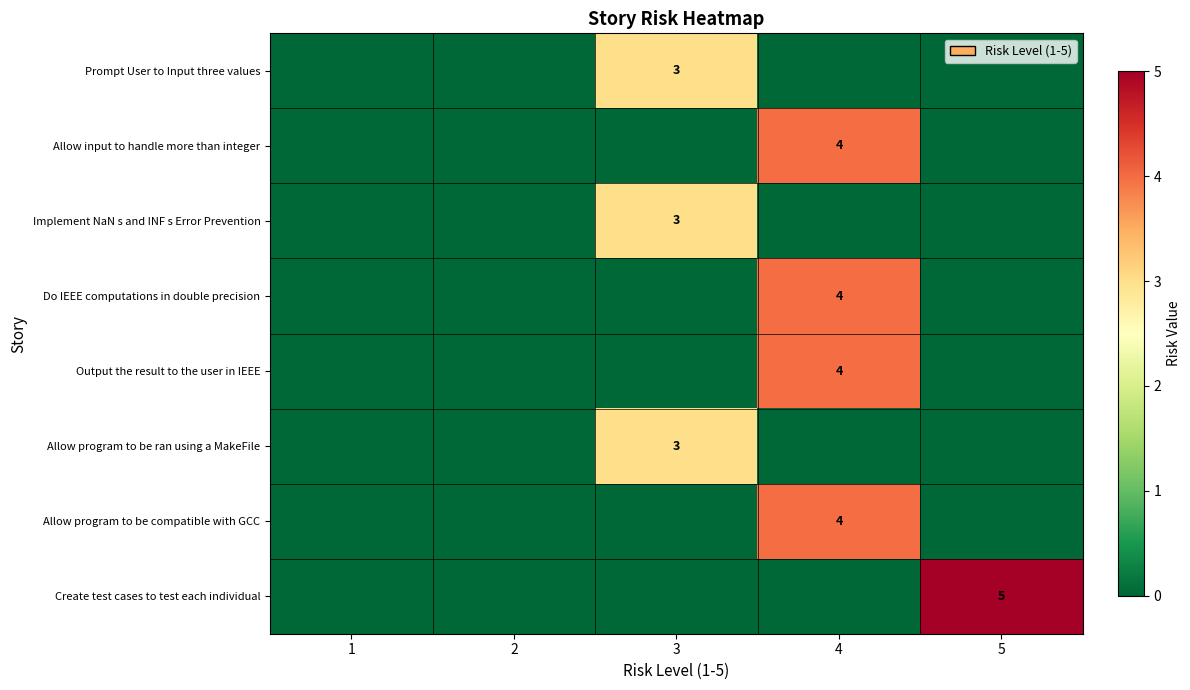

True or false: Output the result to the user in IEEE has a value of 2 at 4.

False